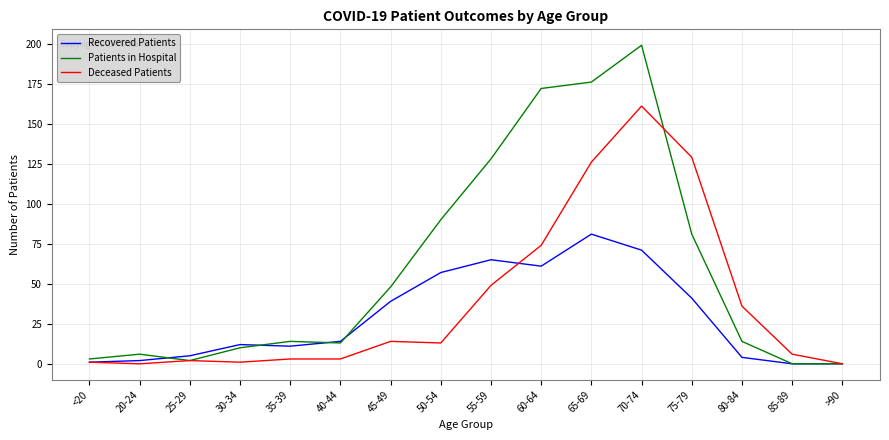

Which series has the largest total across all categories?

Patients in Hospital